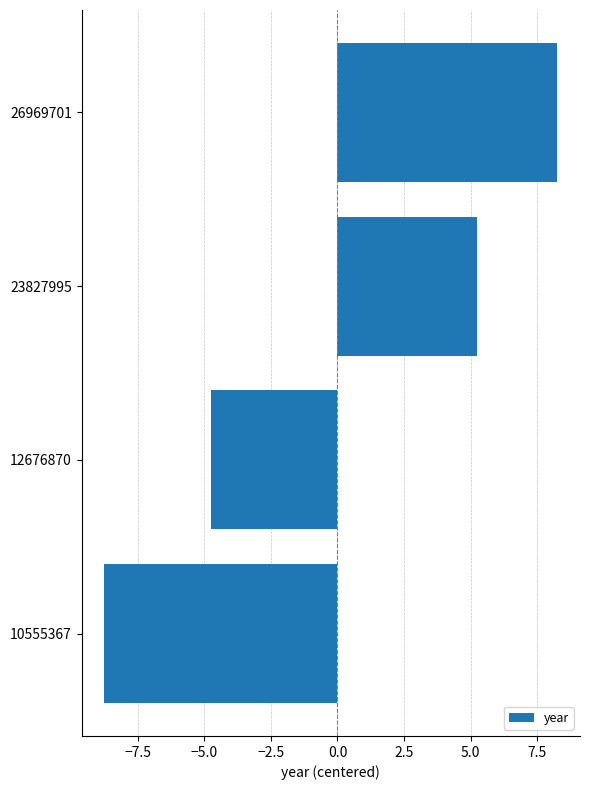

The value at 26969701 is 2.8. True or false?

False